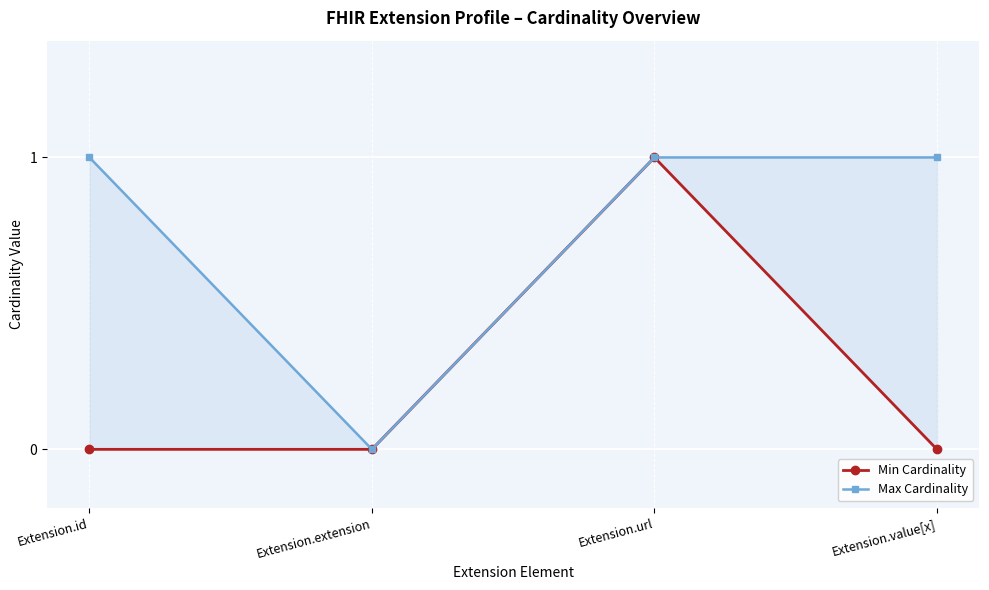

True or false: Max Cardinality has more than 2 points higher than both neighbors.

False